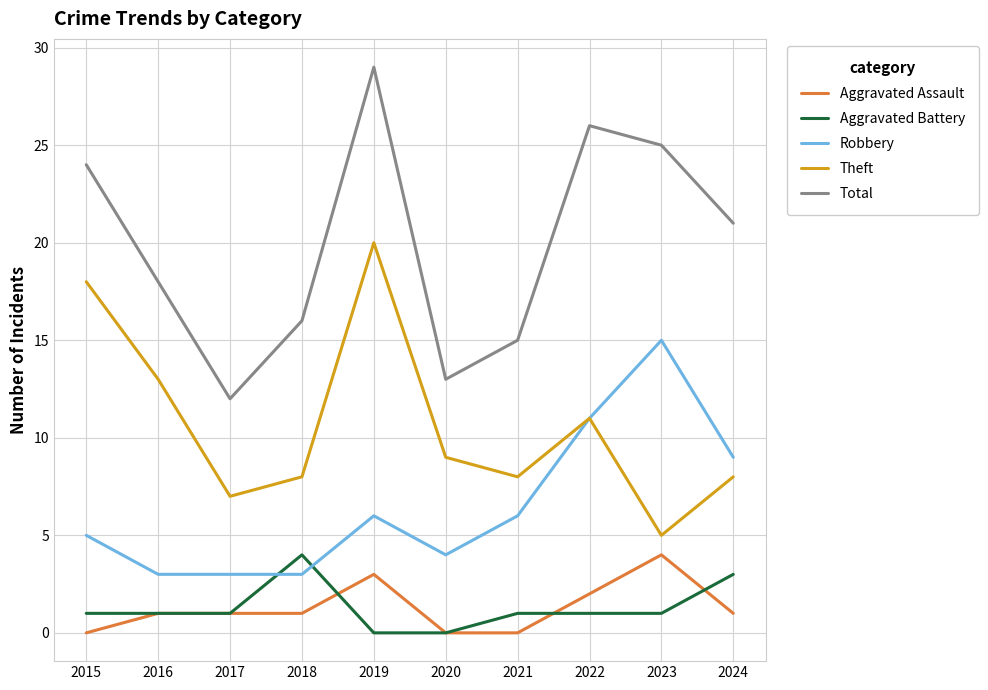

How many lines are shown in the chart?

5